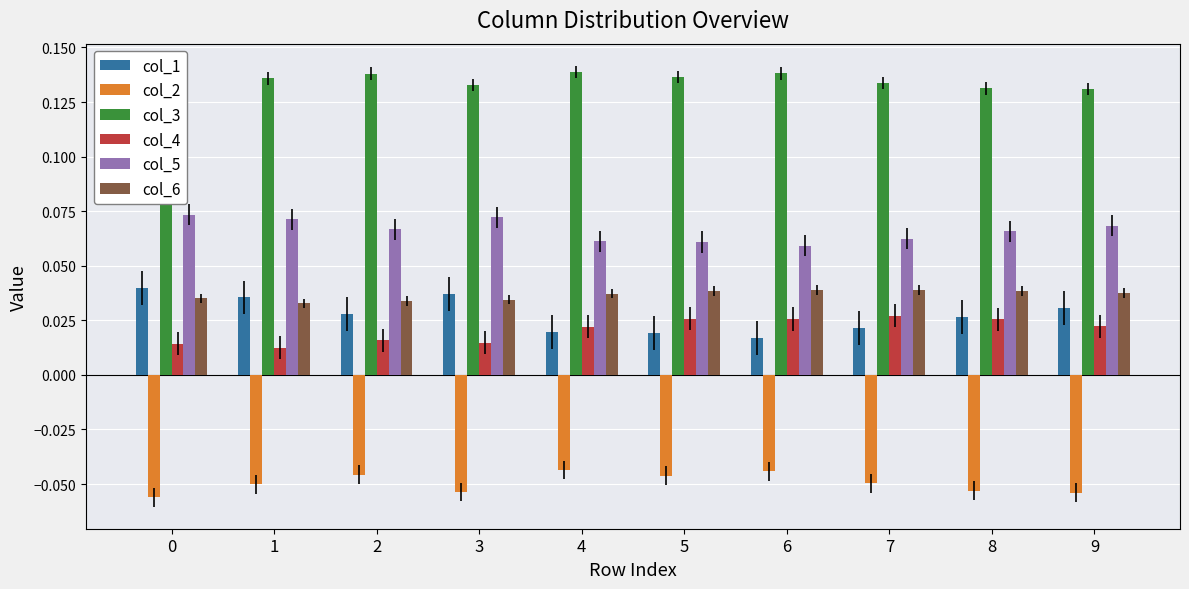

The col_3 series shows 0.2 at 1. True or false?

False